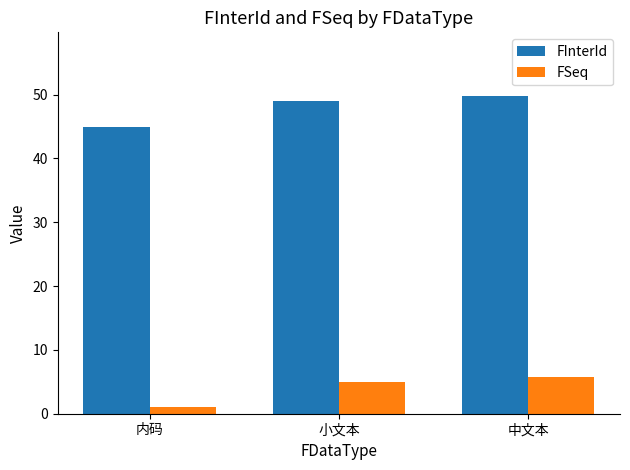

What is the label of the 2nd bar from the right?

小文本